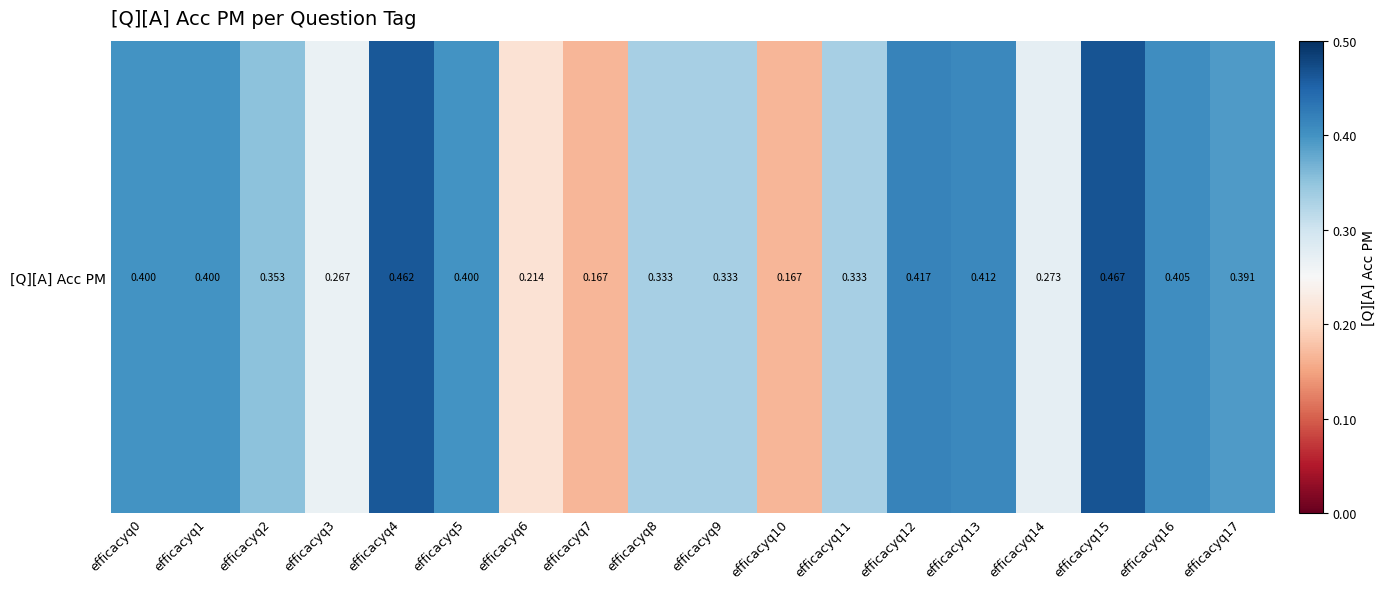

Reading left to right, what are all the values shown in this chart?

0.4	0.4	0.4	0.3	0.5	0.4	0.2	0.2	0.3	0.3	0.2	0.3	0.4	0.4	0.3	0.5	0.4	0.4